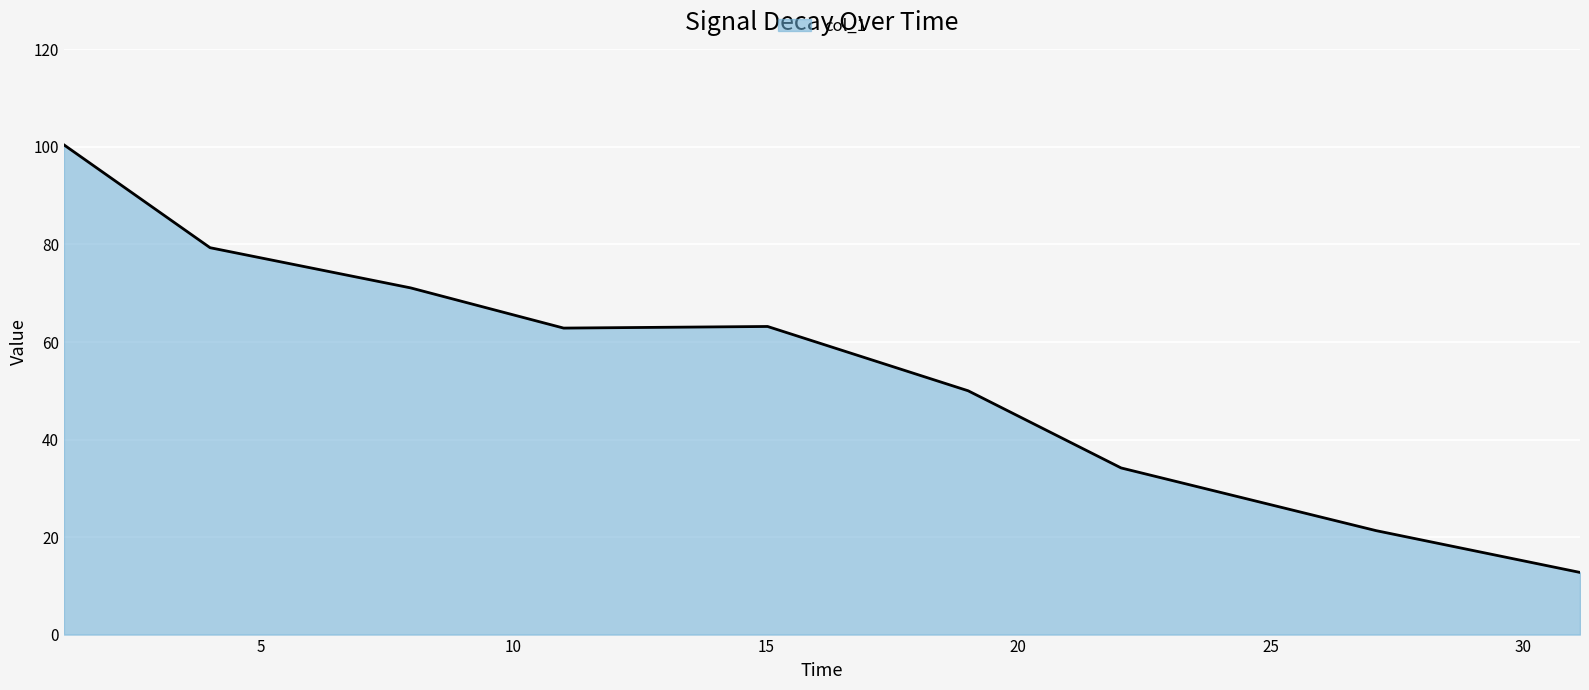

How many lines are shown in the chart?

1